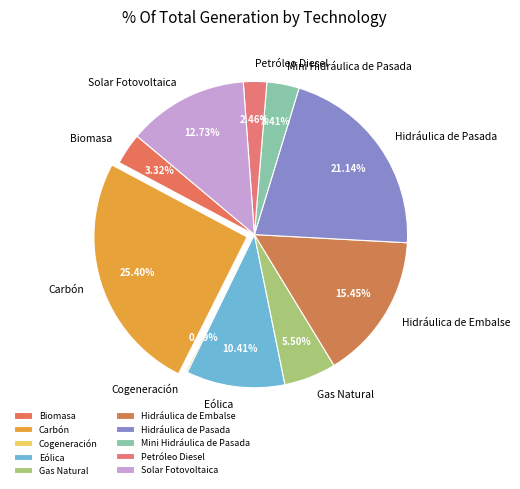

To the nearest percent, what percentage of the pie is Solar Fotovoltaica?

13%